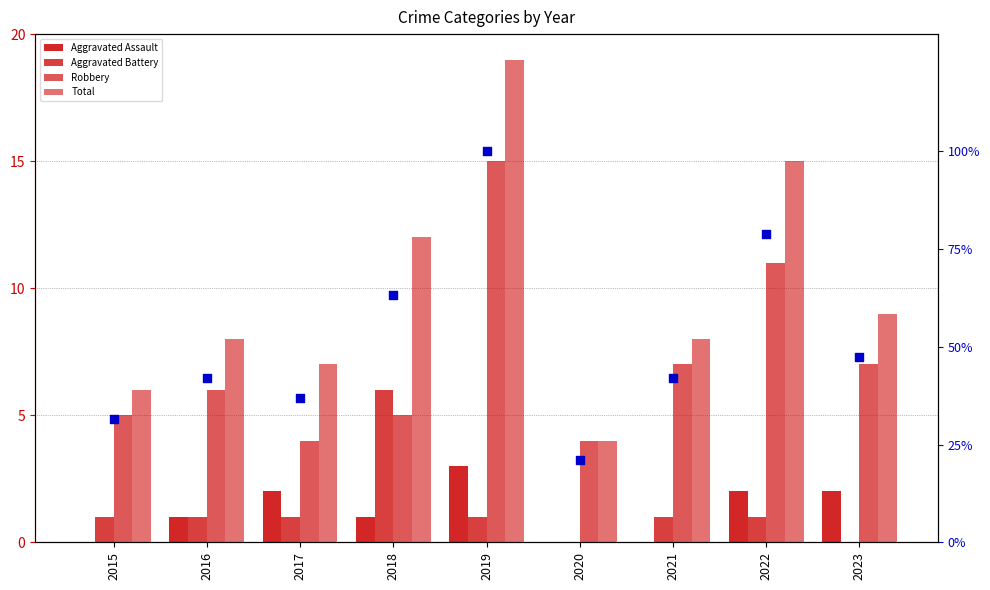

Which series reaches the minimum Y coordinate?

Aggravated Assault